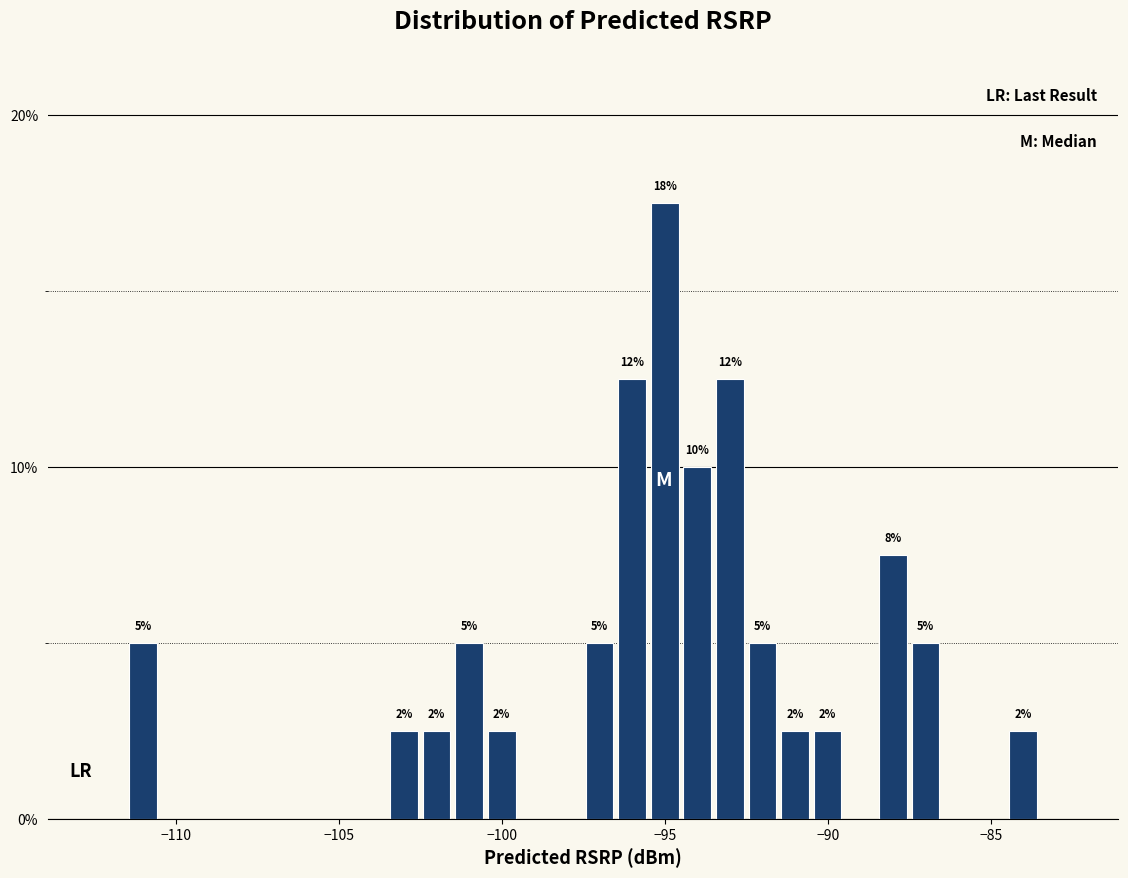

Around what value on the x-axis is the tallest bar? Give the approximate position of its centre, as read against the axis.

-95.0